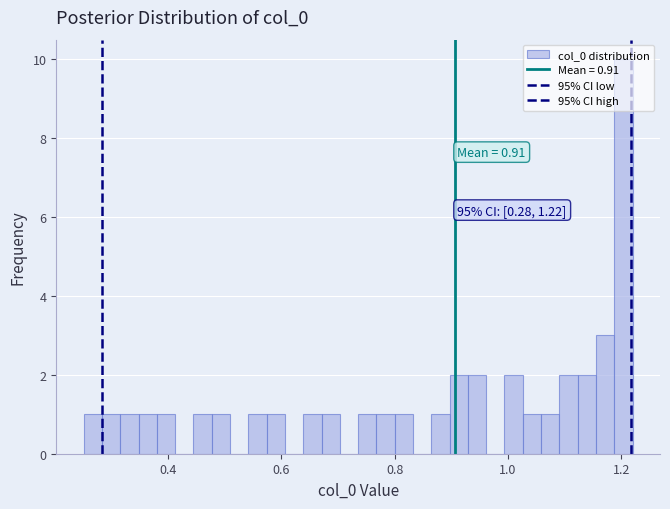

Read against the x-axis, roughly where is the centre of the tallest bar?

1.20